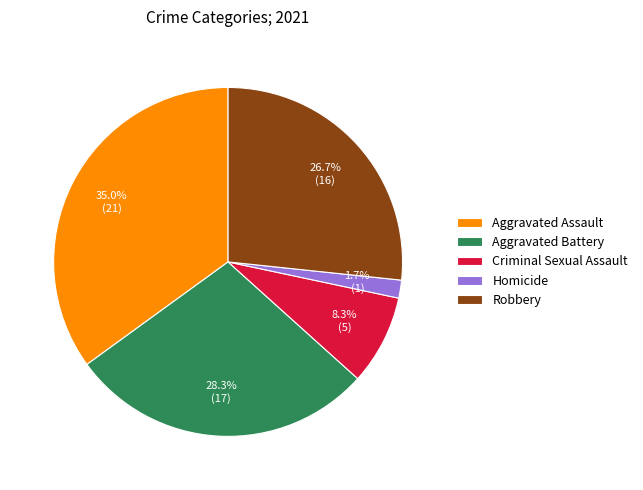

What is the smallest slice in the pie chart?

Homicide